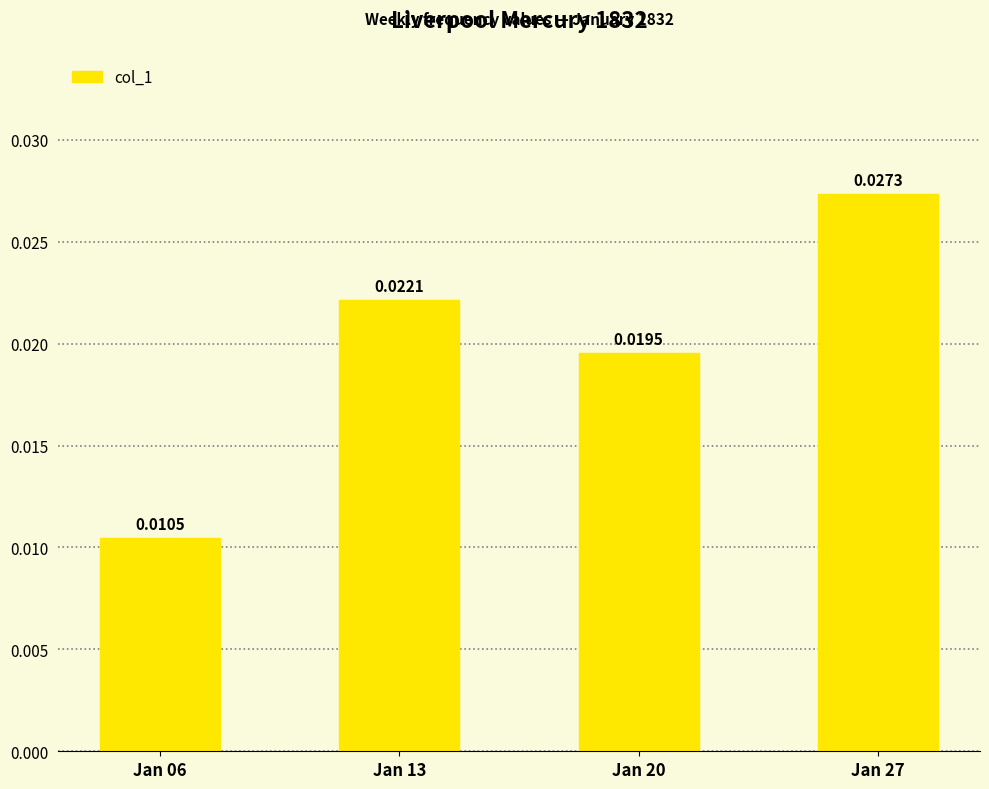

How many categories are shown in the chart?

4